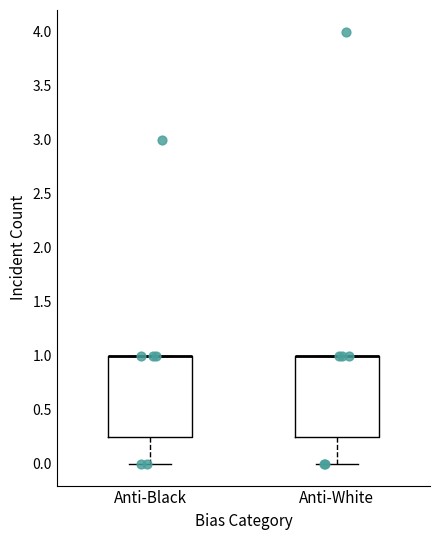

Reading left to right, transcribe this box plot: for each box, give where its median line is, the range the box spans, and where its two whiskers end, as read against the y-axis. The values are not printed on the chart, so give them approximately, as read against the axis.

Anti-Black: median 1.00 (drawn on the box's upper edge), box 0.25 to 1.00, whiskers 0.00 to 1.00
Anti-White: median 1.00 (drawn on the box's upper edge), box 0.25 to 1.00, whiskers 0.00 to 1.00